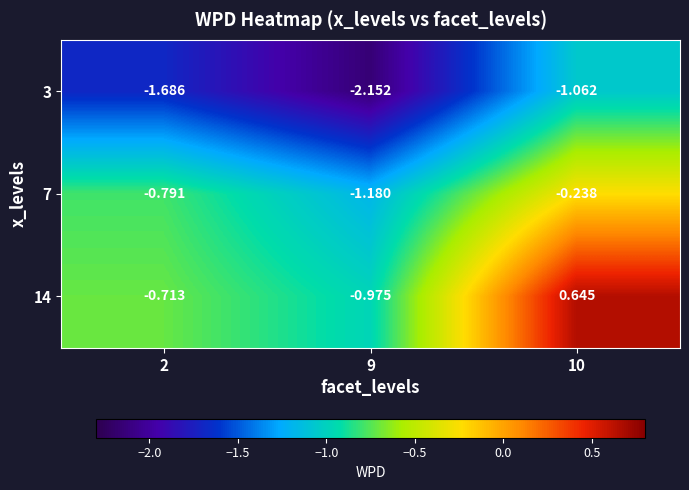

Is the value of 7 at 9 greater than the value of 3 at 9?

Yes